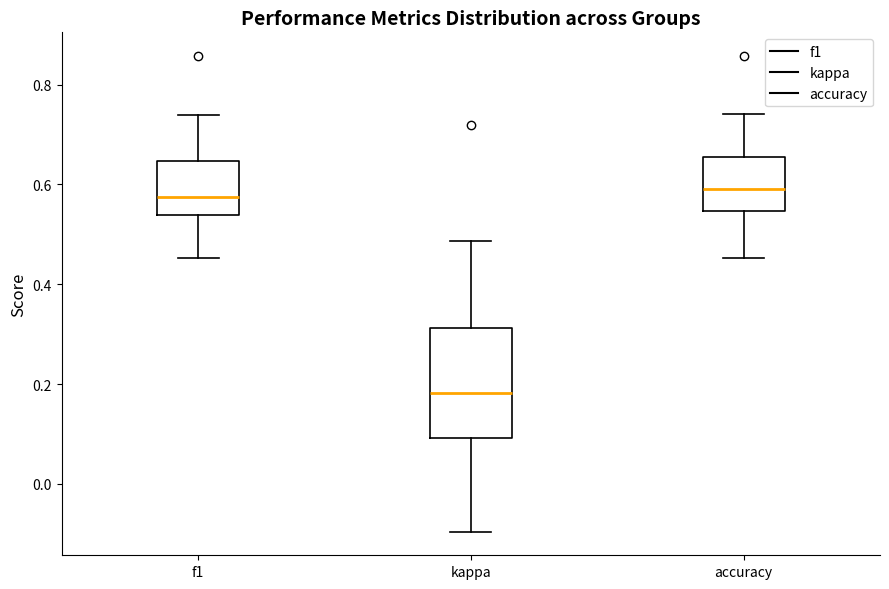

Which box has the lowest median line?

kappa